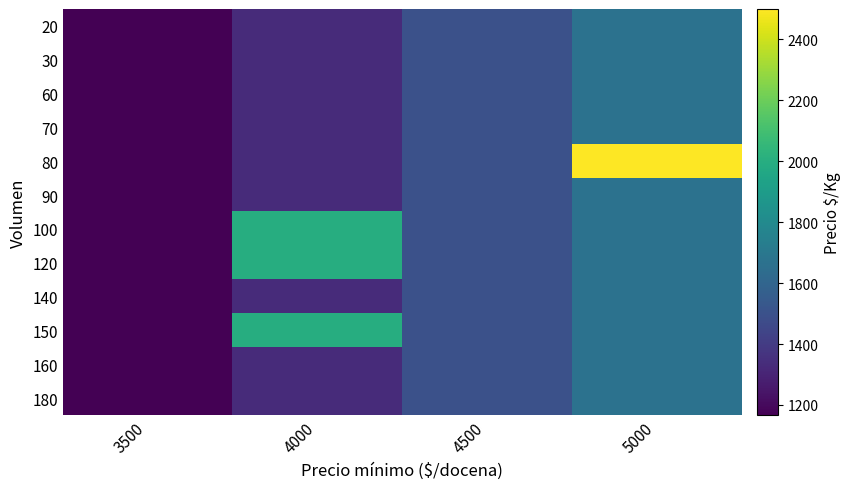

Which series has the largest range (max minus min)?

80